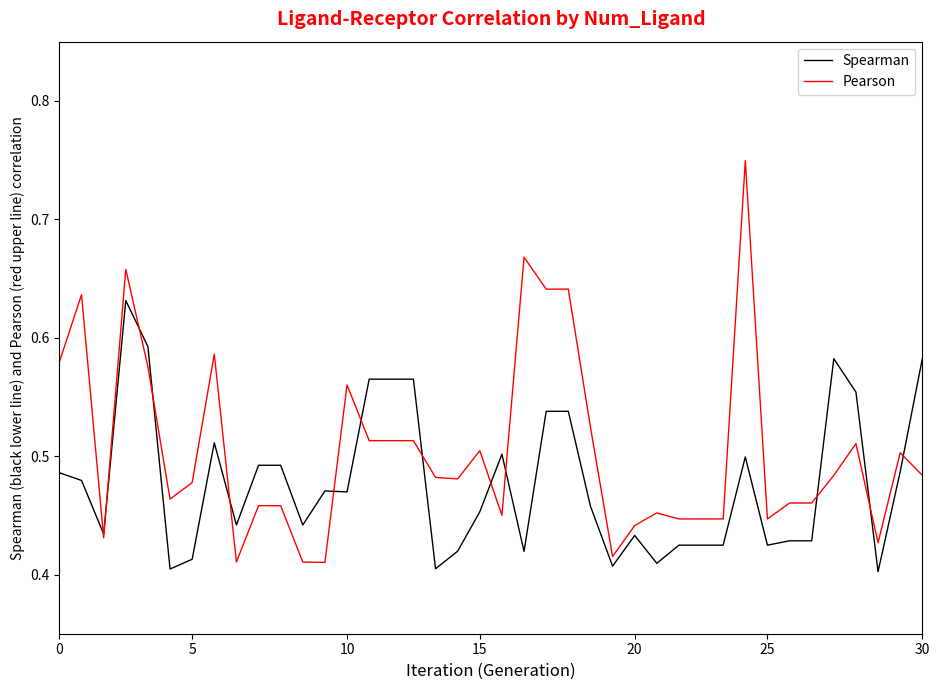

Rank the series by their average value, from lowest to highest.

Spearman, Pearson